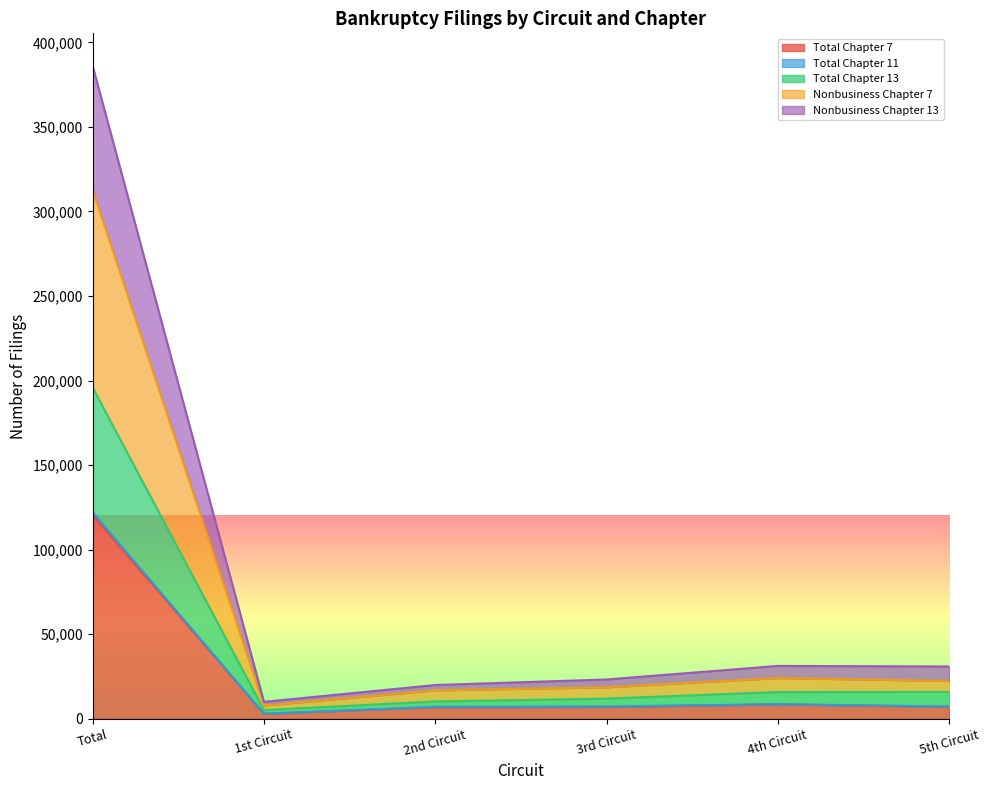

Does the chart display data point markers on the line(s)?

No